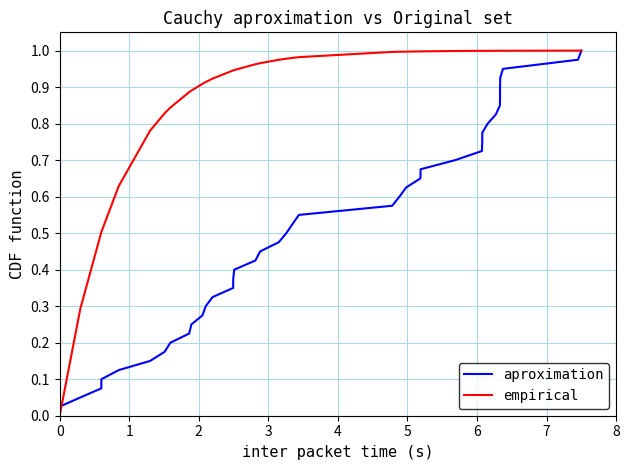

Which series has the largest range (max minus min)?

empirical